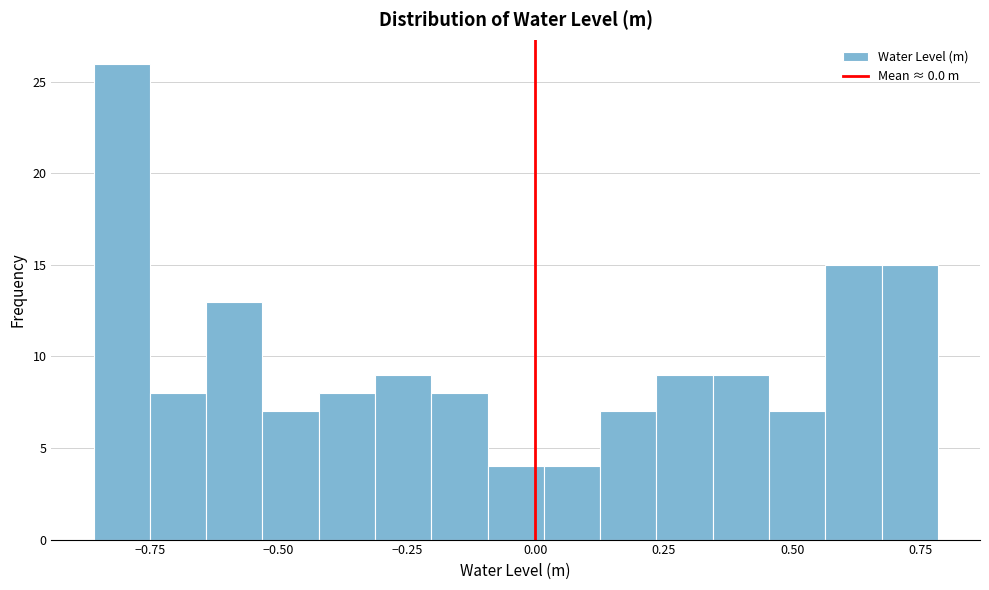

Read against the x-axis, roughly where is the centre of the tallest bar?

-0.80